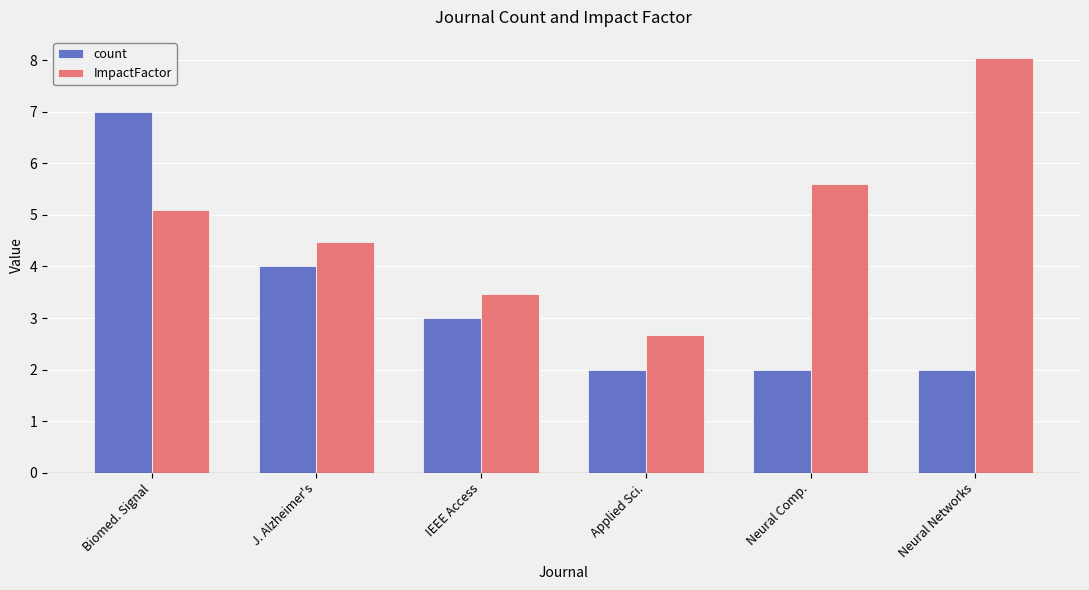

At which label does count first exceed 3?

Biomed. Signal